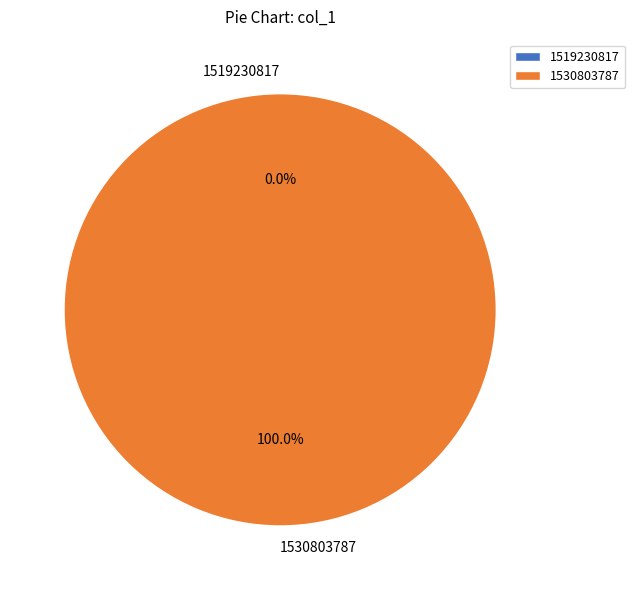

What is the change in value from 1519230817 to 1530803787?

+1